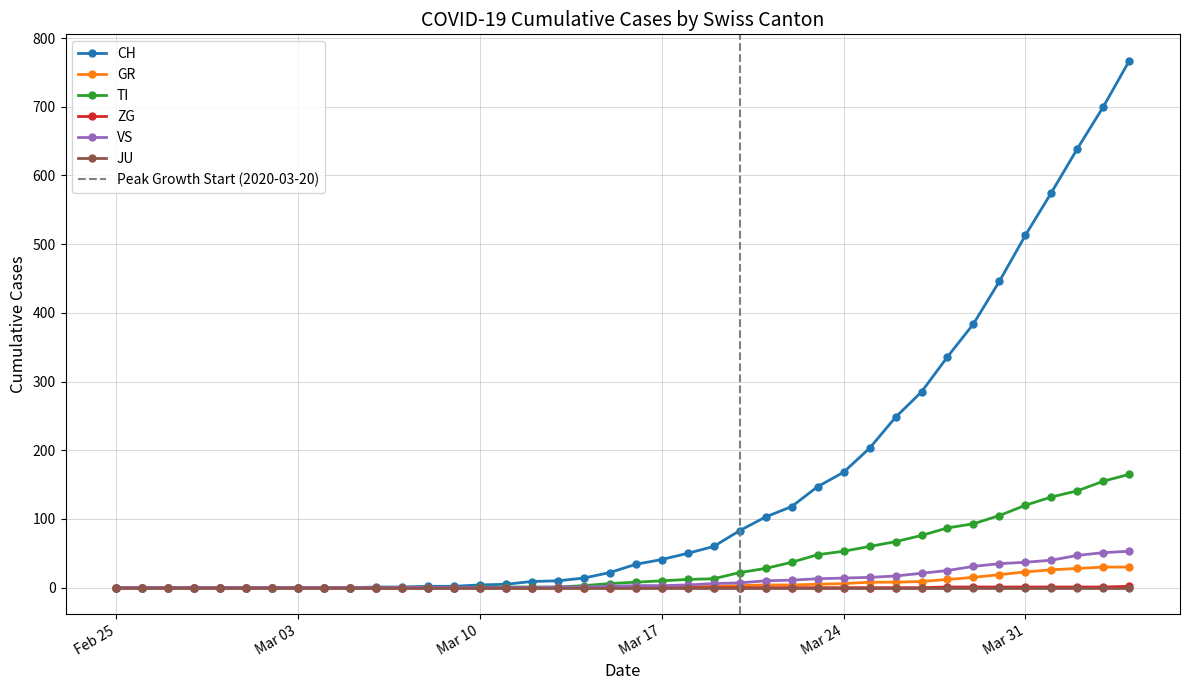

True or false: CH and VS cross at least once.

False